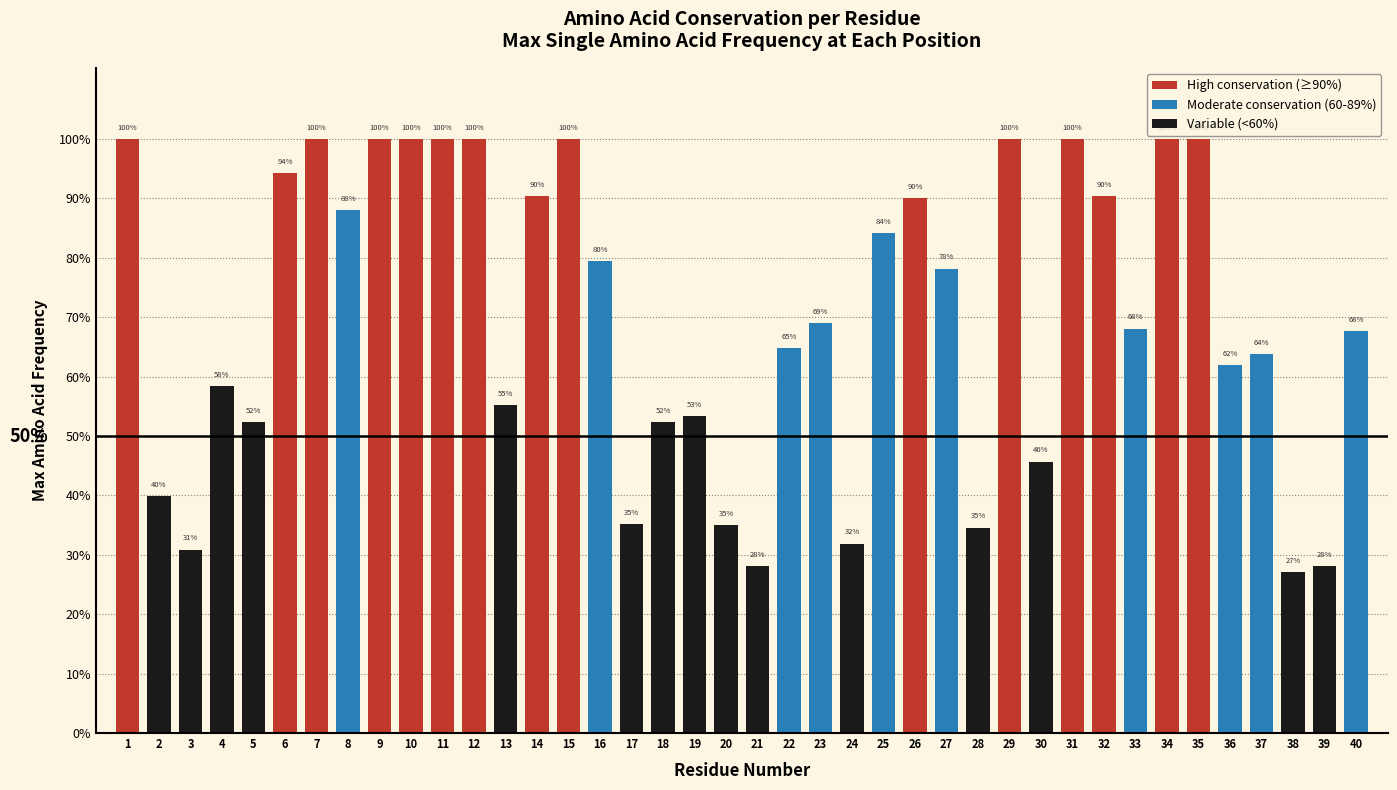

Are the bars horizontal?

No